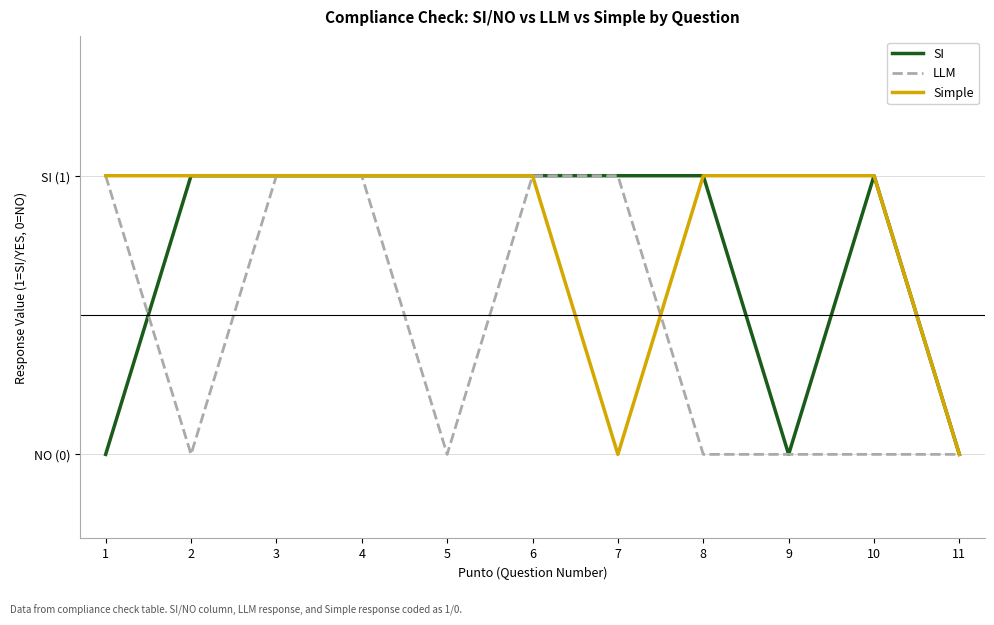

Does the chart have visible grid lines?

Yes